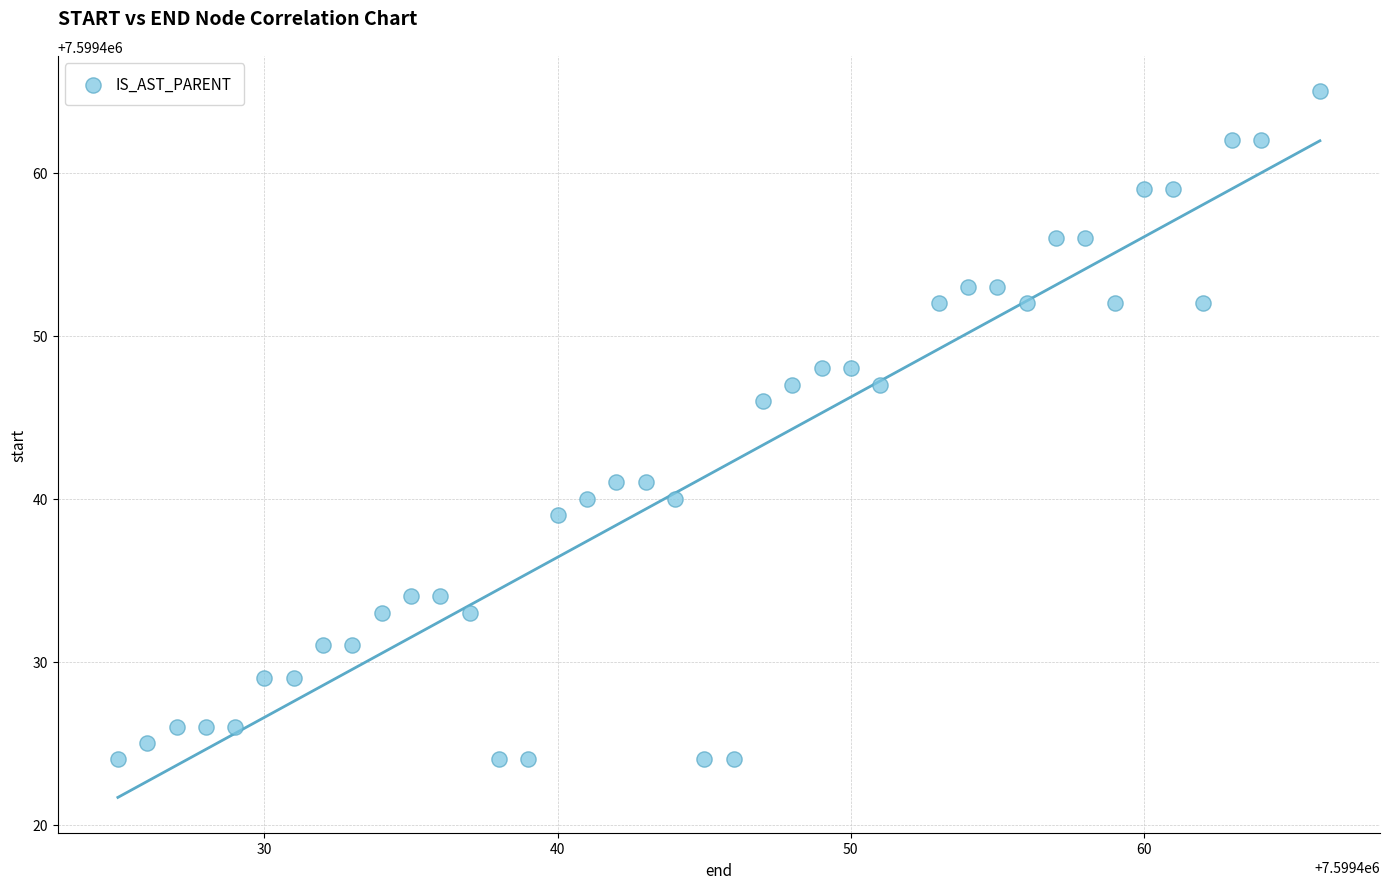

What is the range of Y values (max minus min)?

41